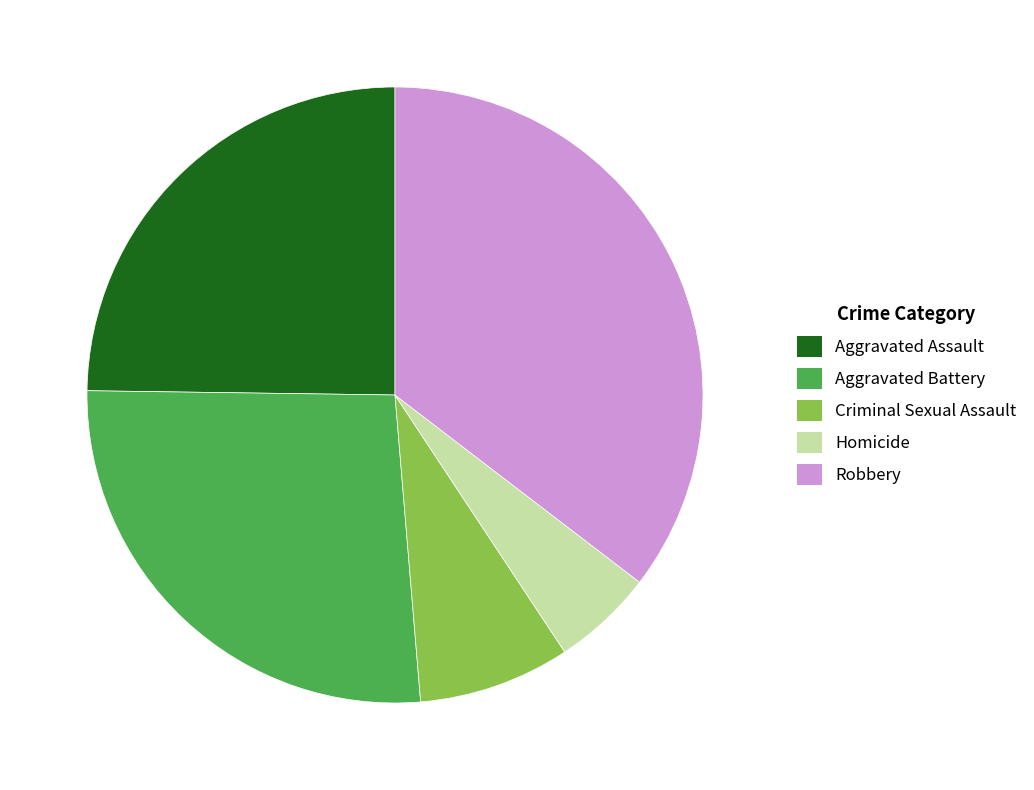

Rank the categories by value from highest to lowest.

Robbery, Aggravated Battery, Aggravated Assault, Criminal Sexual Assault, Homicide